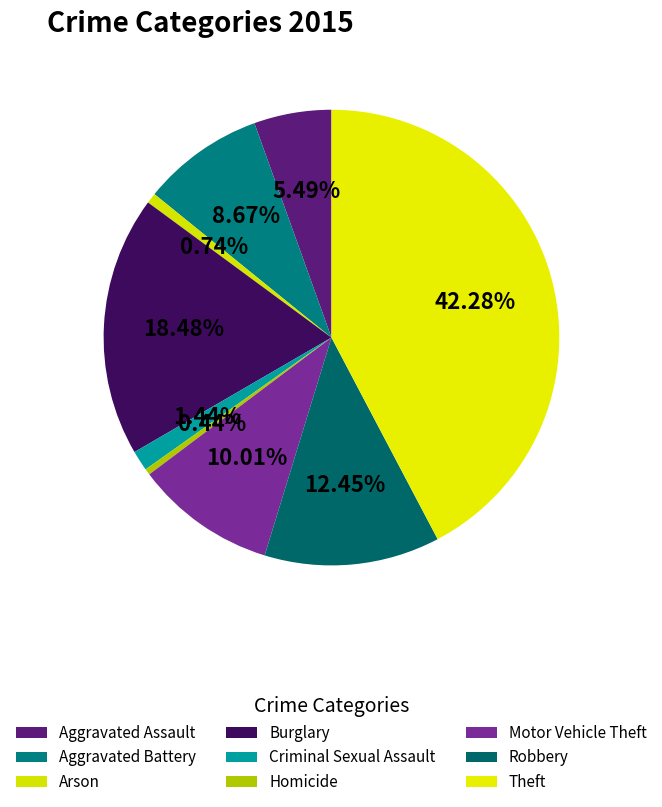

Rank the categories by value from highest to lowest.

Theft, Burglary, Robbery, Motor Vehicle Theft, Aggravated Battery, Aggravated Assault, Criminal Sexual Assault, Arson, Homicide